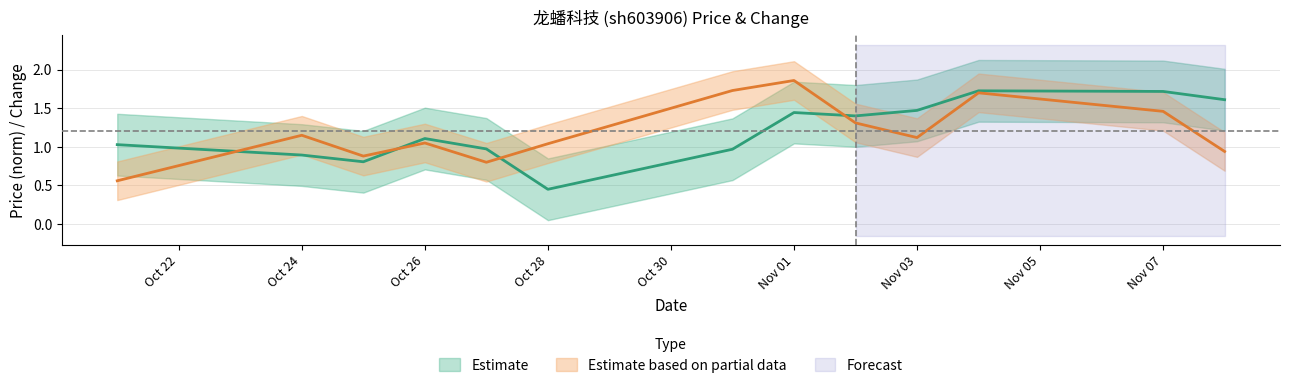

At which label does t_change first exceed 1?

Oct 24